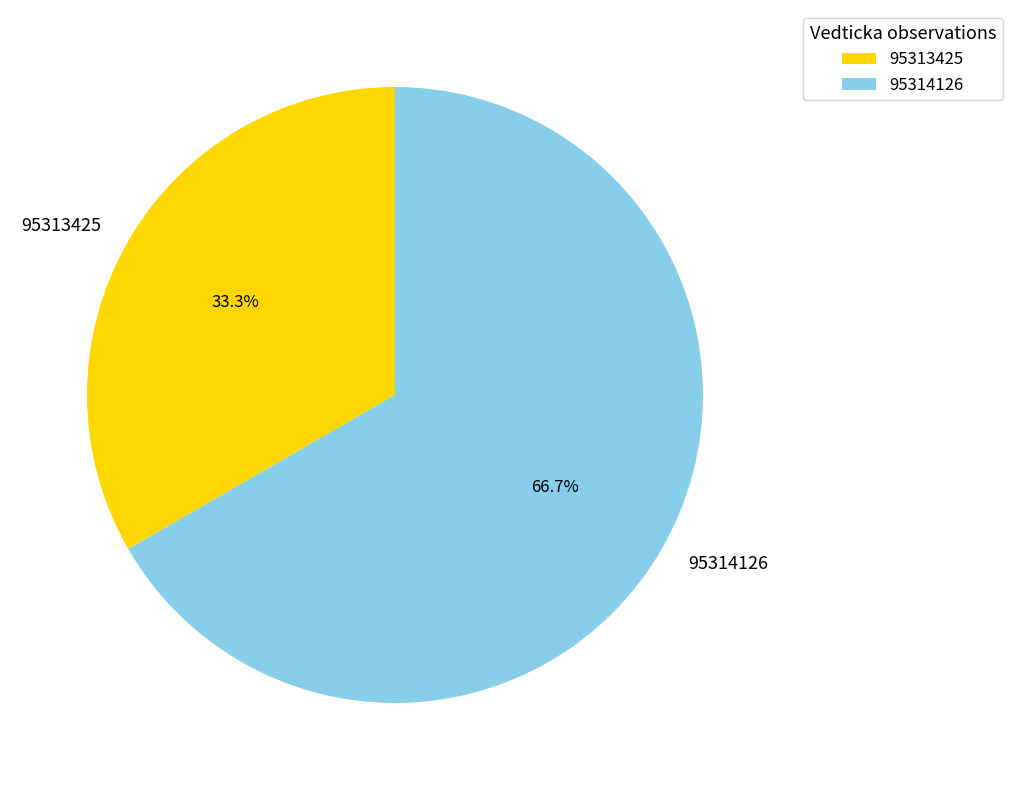

To the nearest percent, what is the difference between the largest and smallest slice percentages?

33%